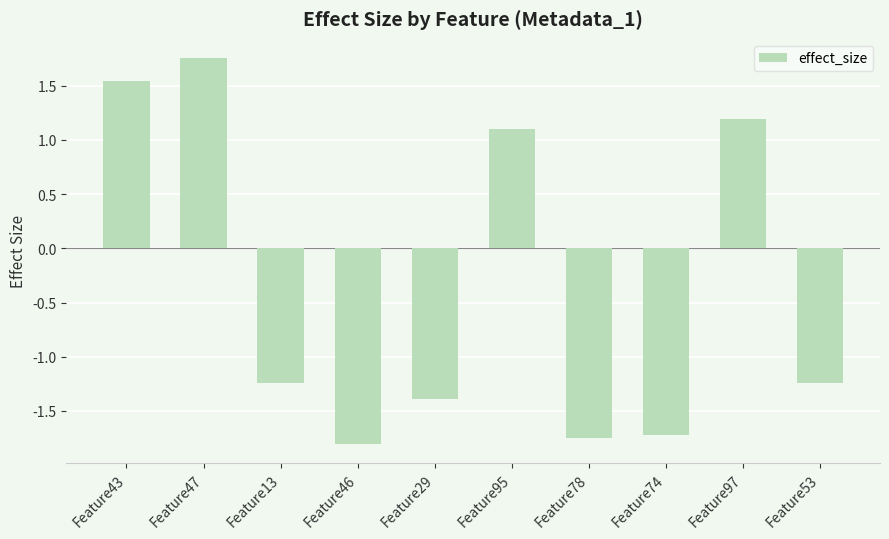

What is the label of the 1st bar from the right?

Feature53